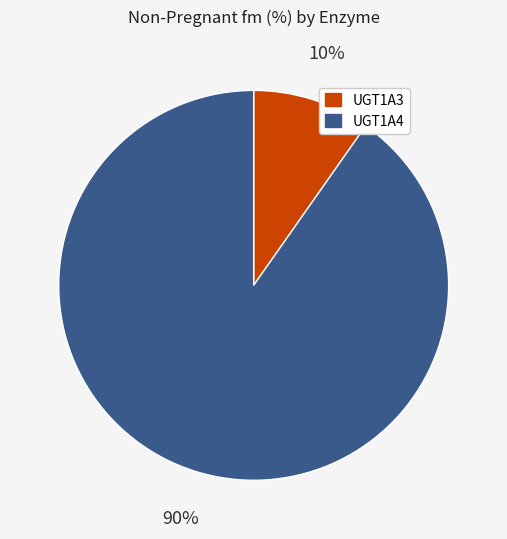

Is it true that UGT1A3 is 18% of the pie?

False